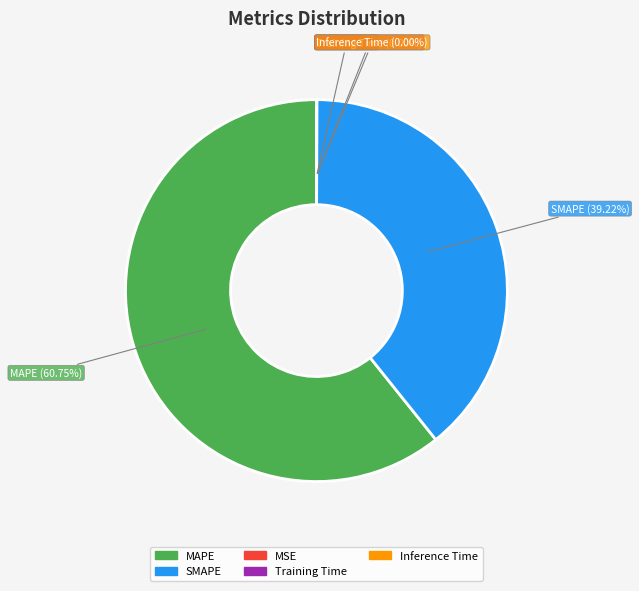

What is the largest slice in the pie chart?

MAPE